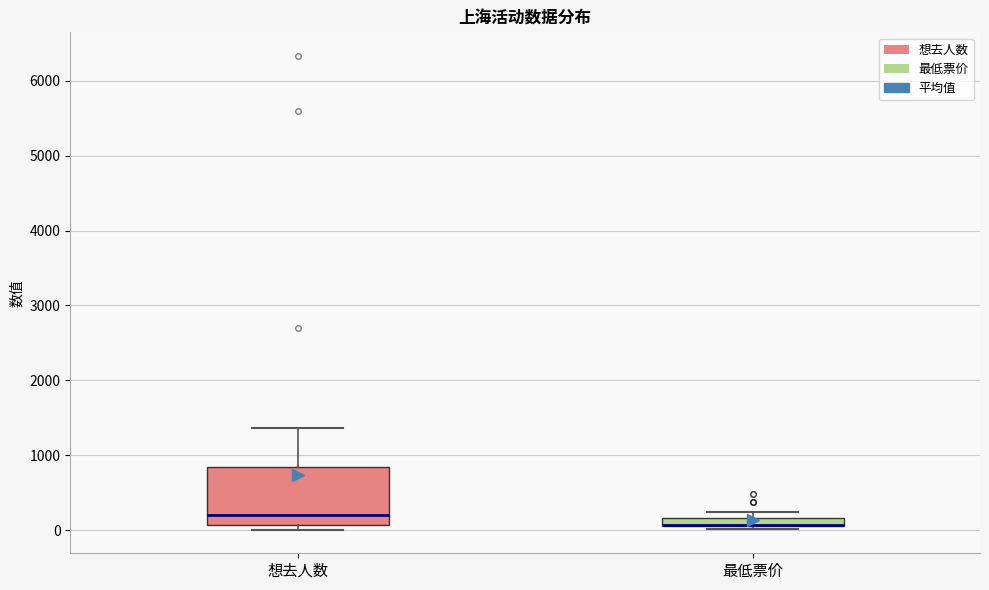

Where is the lower edge of the box for 最低票价 on the y-axis? The values are not printed on the chart, so give them approximately, as read against the axis.

100